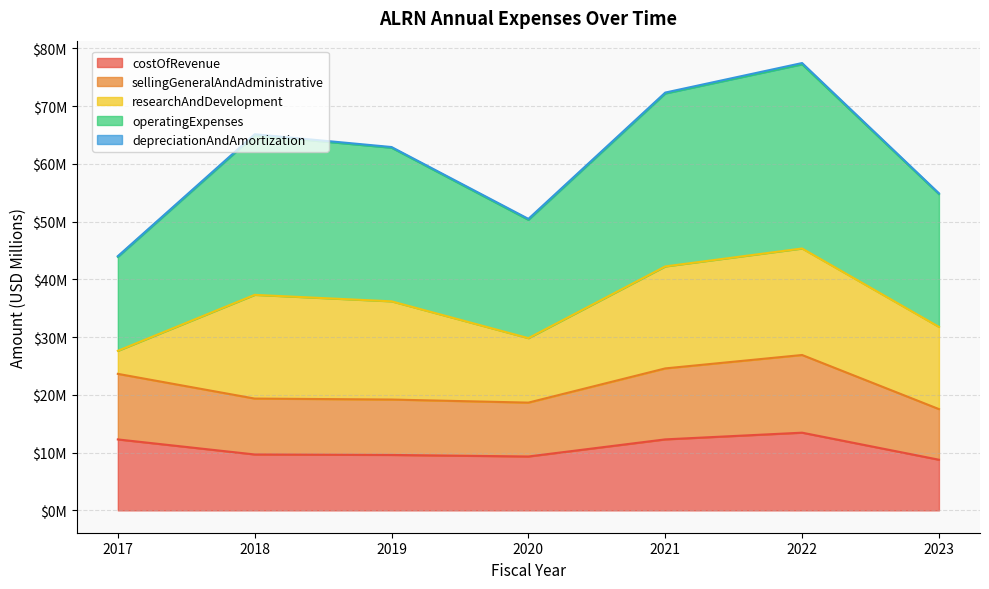

Which series has the largest range (max minus min)?

operatingExpenses